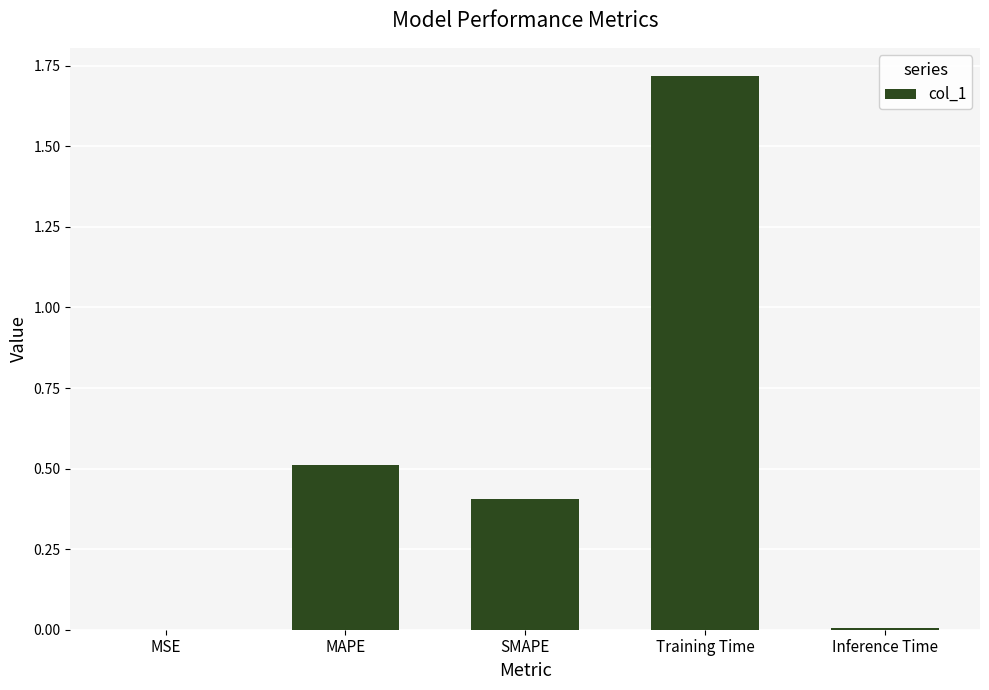

What is the change in value from SMAPE to Training Time?

+1.3